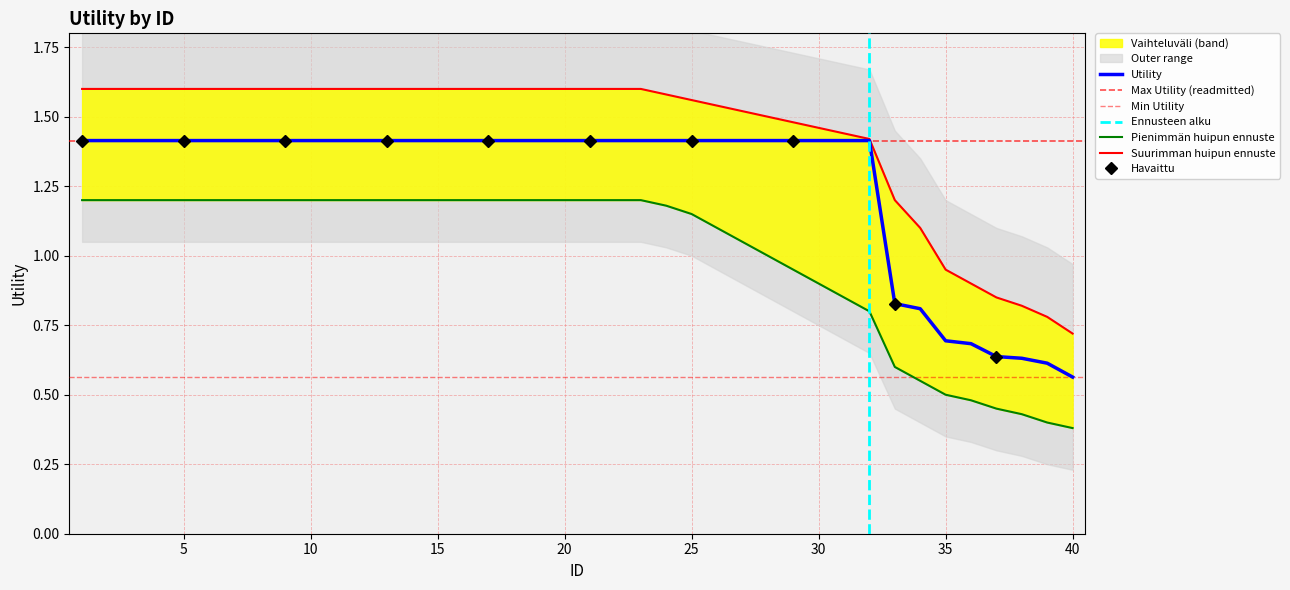

Reading left to right, list all the values displayed in this chart.

1.4	1.4	1.4	1.4	1.4	1.4	1.4	1.4	1.4	1.4	1.4	1.4	1.4	1.4	1.4	1.4	1.4	1.4	1.4	1.4	1.4	1.4	1.4	1.4	1.4	1.4	1.4	1.4	1.4	1.4	1.4	1.4	0.8	0.8	0.7	0.7	0.6	0.6	0.6	0.6